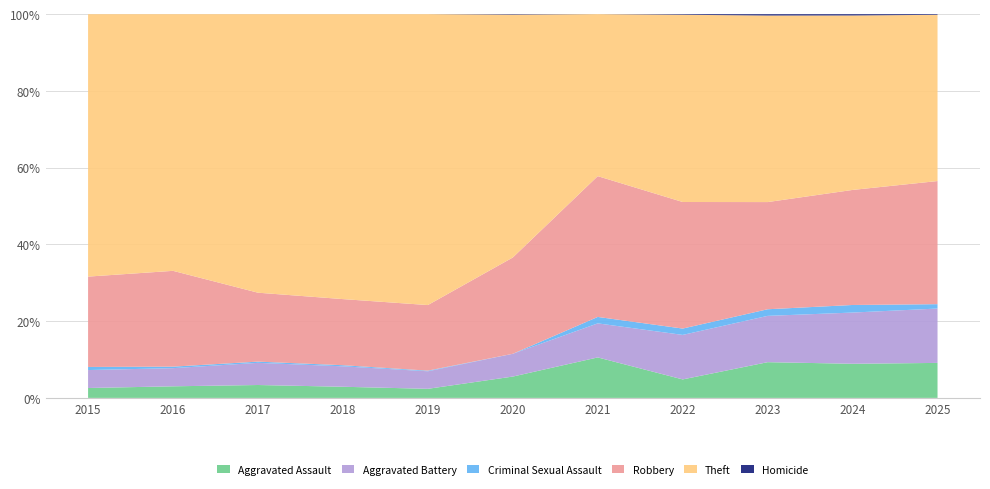

Reading right to left, transcribe all the data shown in this chart.

Aggravated Assault: 2025=56	2024=54	2023=54	2022=32	2021=44	2020=45	2019=28	2018=30	2017=32	2016=23	2015=16
Aggravated Battery: 2025=87	2024=81	2023=70	2022=77	2021=37	2020=48	2019=54	2018=55	2017=55	2016=36	2015=29
Criminal Sexual Assault: 2025=7	2024=12	2023=10	2022=11	2021=7	2020=0	2019=2	2018=3	2017=3	2016=3	2015=5
Robbery: 2025=197	2024=182	2023=162	2022=219	2021=153	2020=203	2019=202	2018=178	2017=171	2016=190	2015=146
Theft: 2025=266	2024=276	2023=282	2022=324	2021=176	2020=512	2019=896	2018=767	2017=691	2016=509	2015=424
Homicide: 2025=1	2024=2	2023=2	2022=1	2021=0	2020=1	2019=0	2018=0	2017=0	2016=0	2015=0